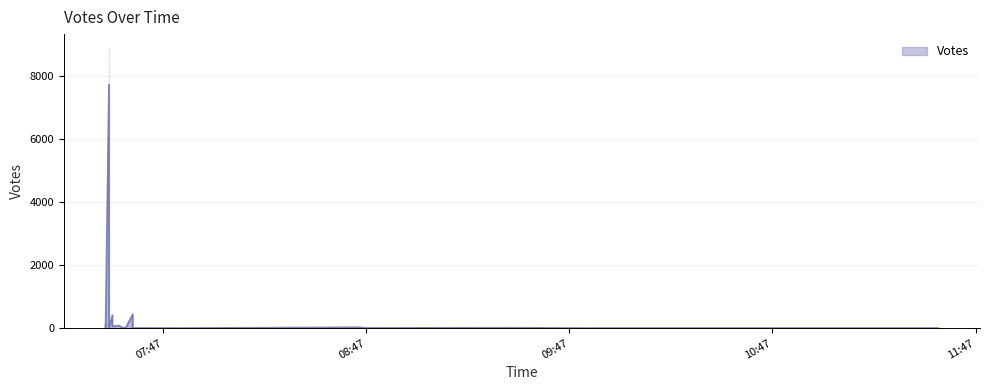

What is the value of the 8th point from the left?

404